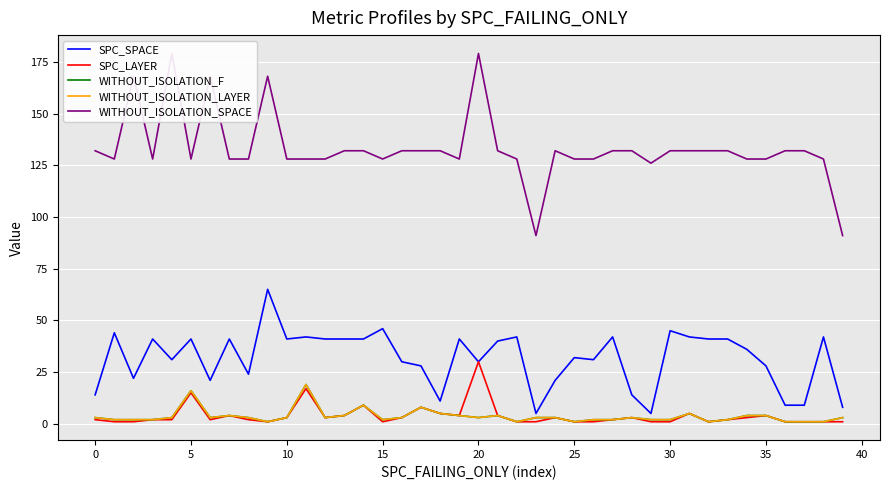

Which series changed the most between 10 and 17?

SPC_SPACE